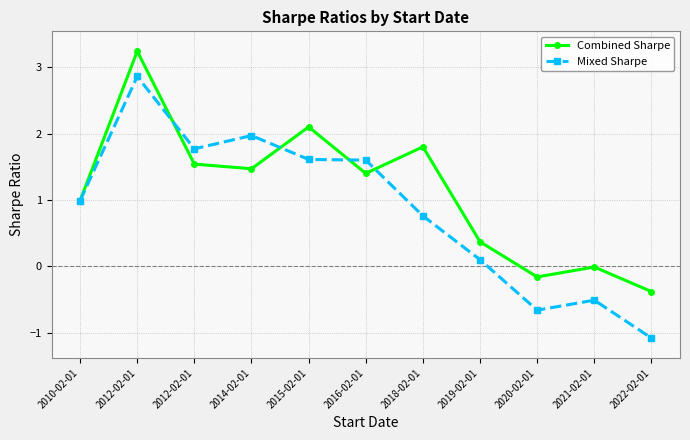

How many lines are shown in the chart?

2